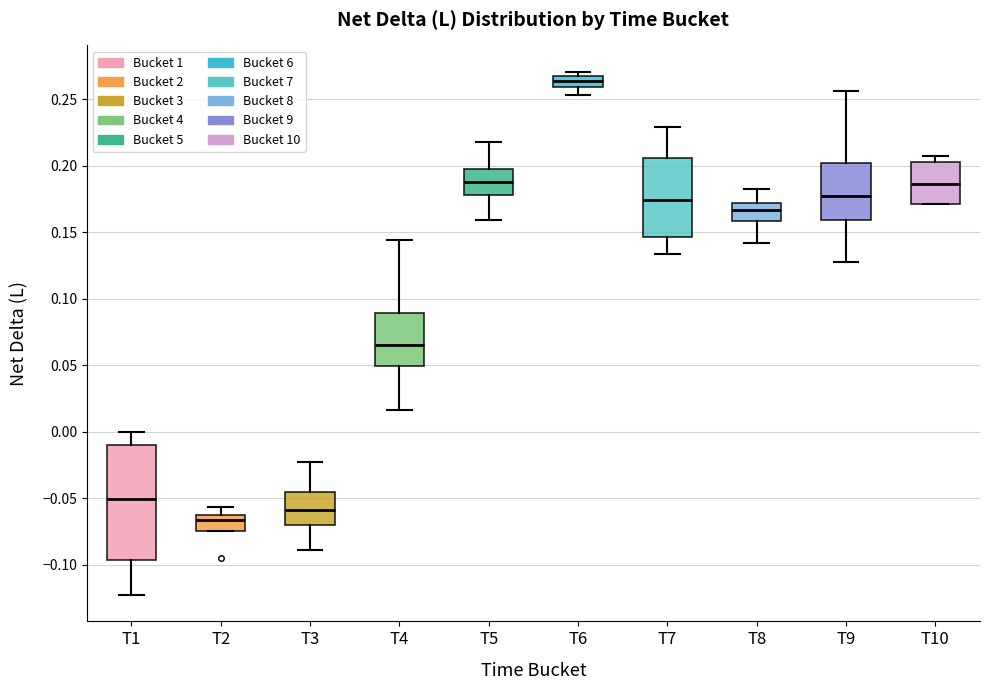

Where does the upper whisker of the box for T2 end on the y-axis? The values are not printed on the chart, so give them approximately, as read against the axis.

-0.055